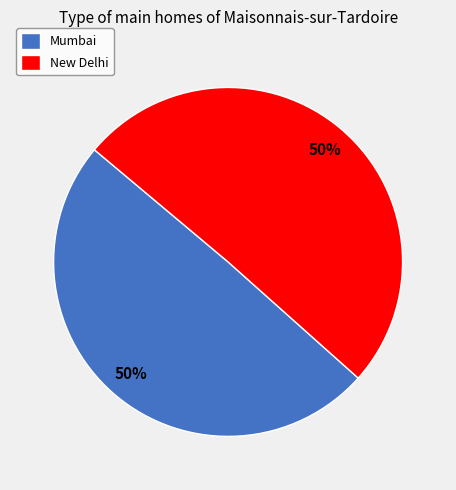

To the nearest percent, what is the average slice percentage?

50%